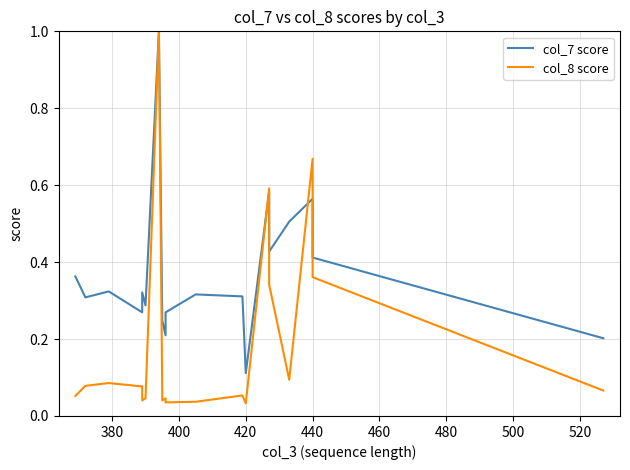

What is the difference between the maximum and minimum values in the col_7 score series?

0.9